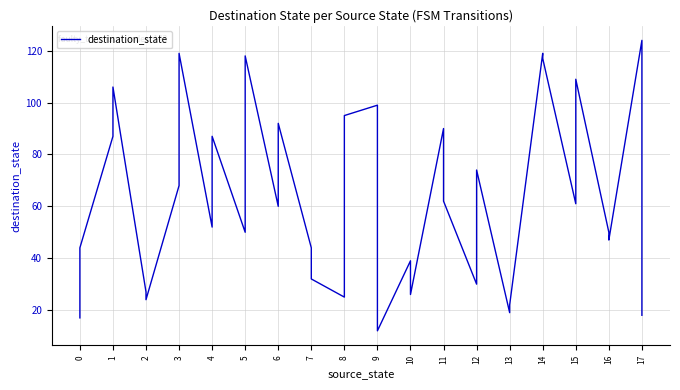

What is the maximum value shown in the chart?

124